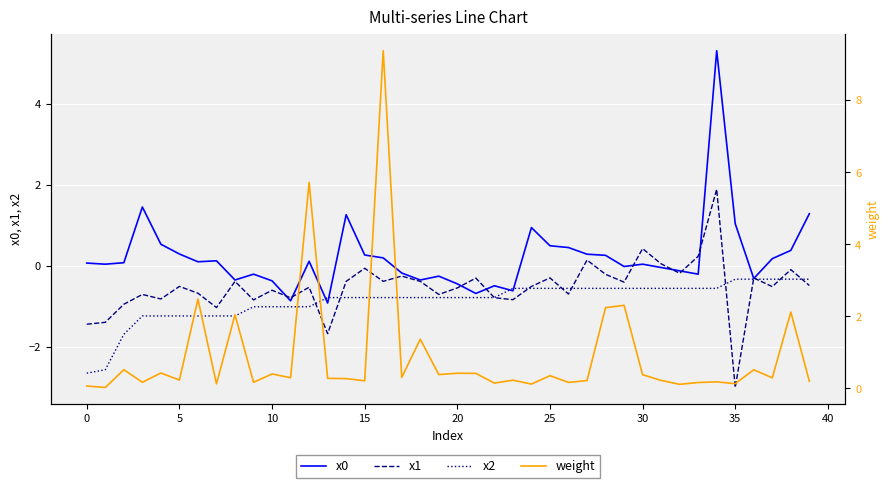

List the series in order of their peak value, highest first.

weight, x0, x1, x2